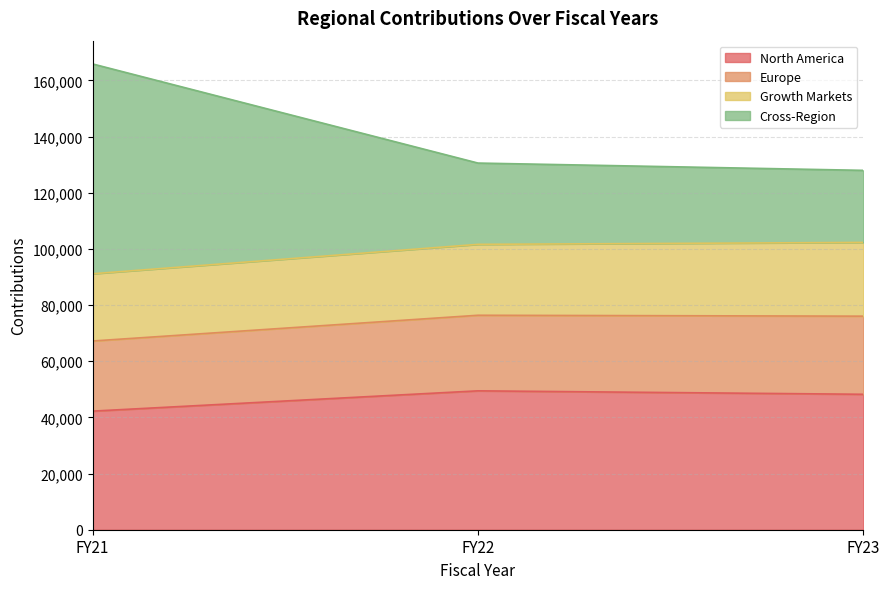

Where does the North America series first go above 48235?

FY22